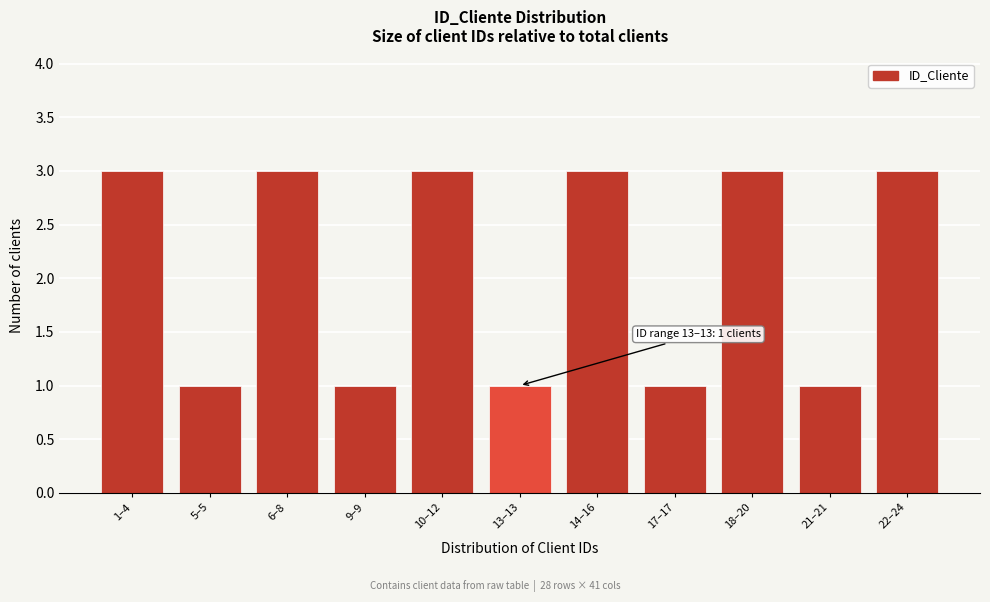

Reading left to right, what are all the values shown in this chart?

3	1	3	1	3	1	3	1	3	1	3